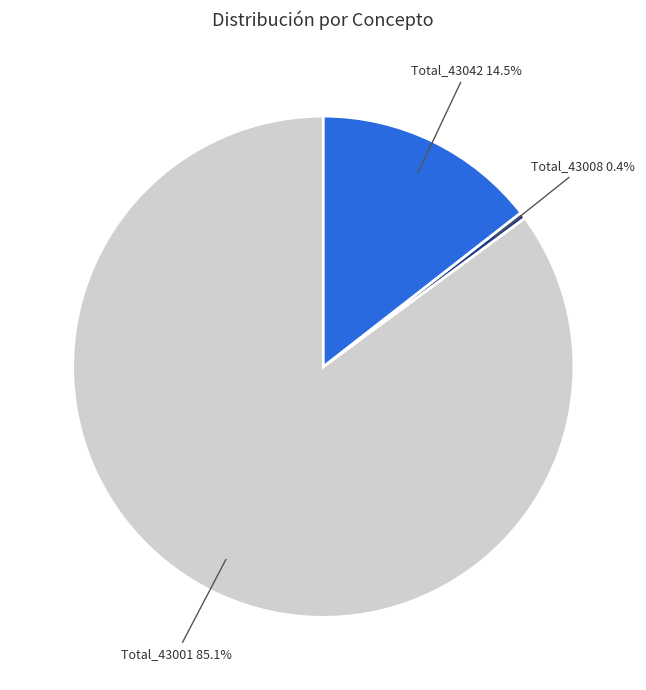

Which category accounts for the majority?

Total_43001